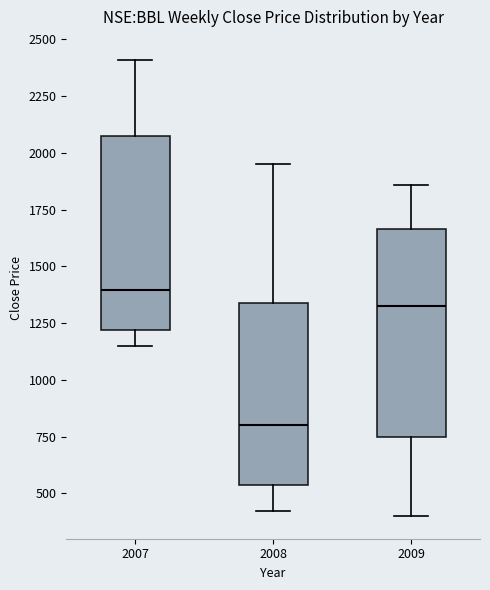

Reading left to right, transcribe this box plot: for each box, give where its median line is, the range the box spans, and where its two whiskers end, as read against the y-axis. The values are not printed on the chart, so give them approximately, as read against the axis.

2007: median 1400, box 1200 to 2050, whiskers 1150 to 2400
2008: median 800, box 550 to 1350, whiskers 400 to 1950
2009: median 1350, box 750 to 1650, whiskers 400 to 1850